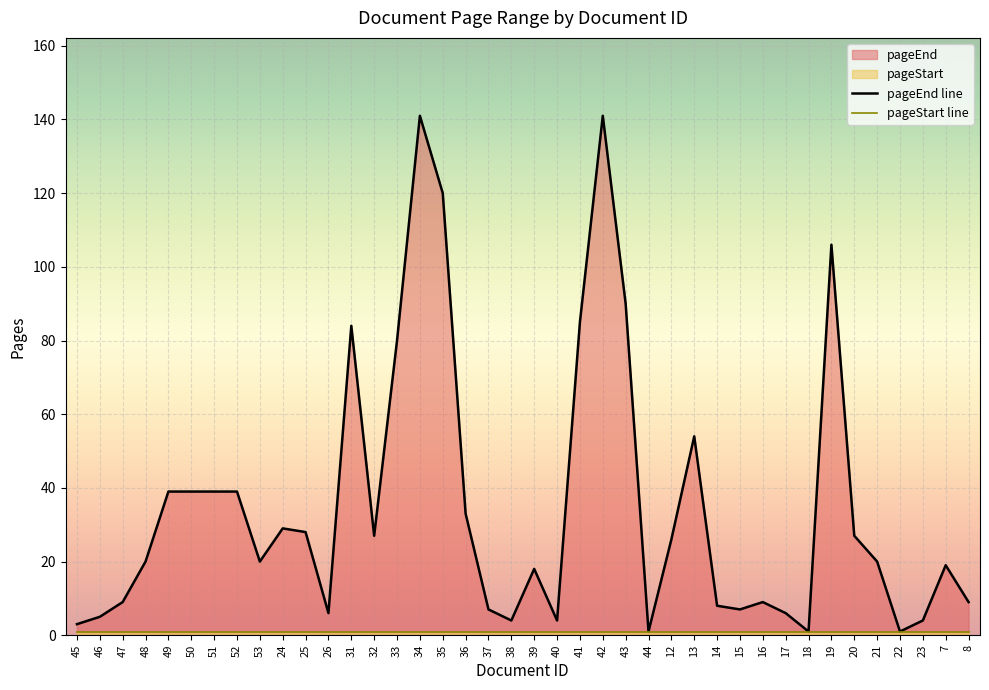

Is it true that the value at 26 is 10?

False